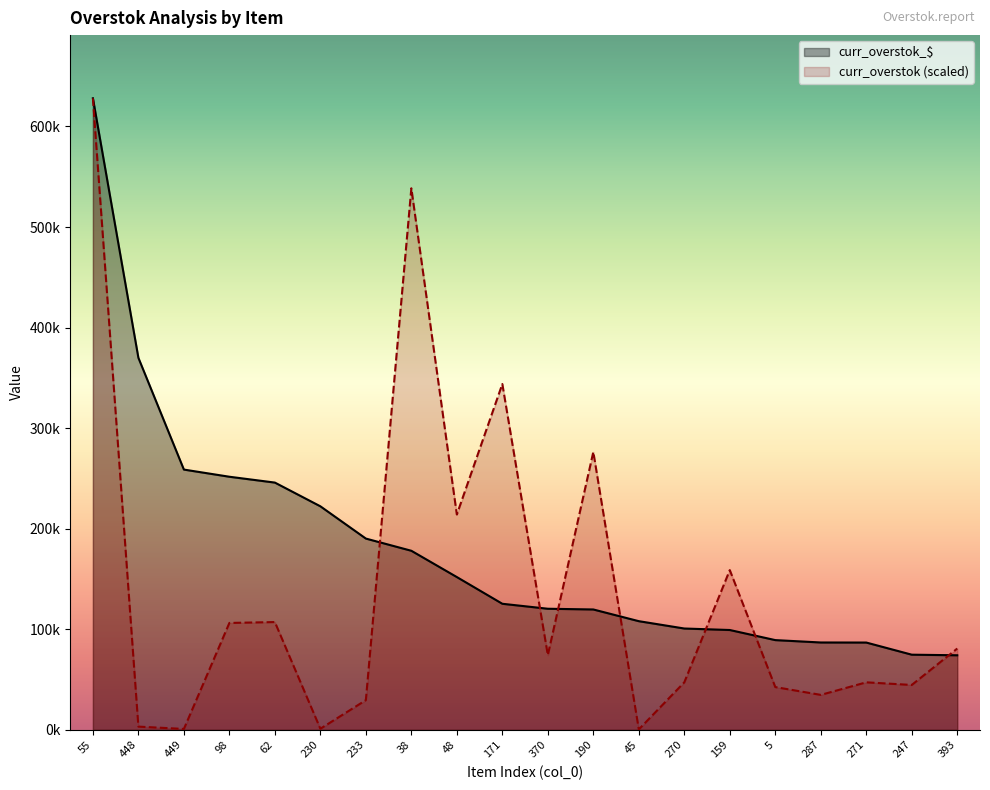

What is the average value of the curr_overstok_$ series?

179107.2